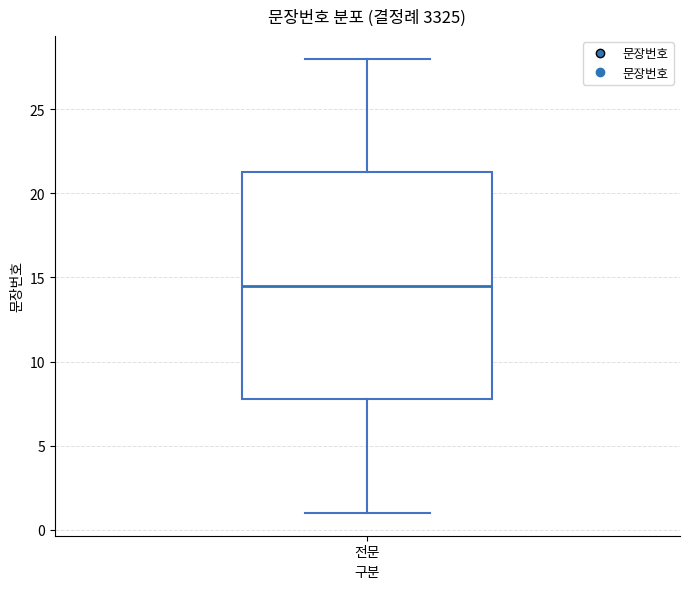

Read this box plot against the y-axis: the position of the median line, the range covered by the box, and the ends of both whiskers. The values are not printed on the chart, so give them approximately, as read against the axis.

median 14.5, box 8.0 to 21.5, whiskers 1.0 to 28.0